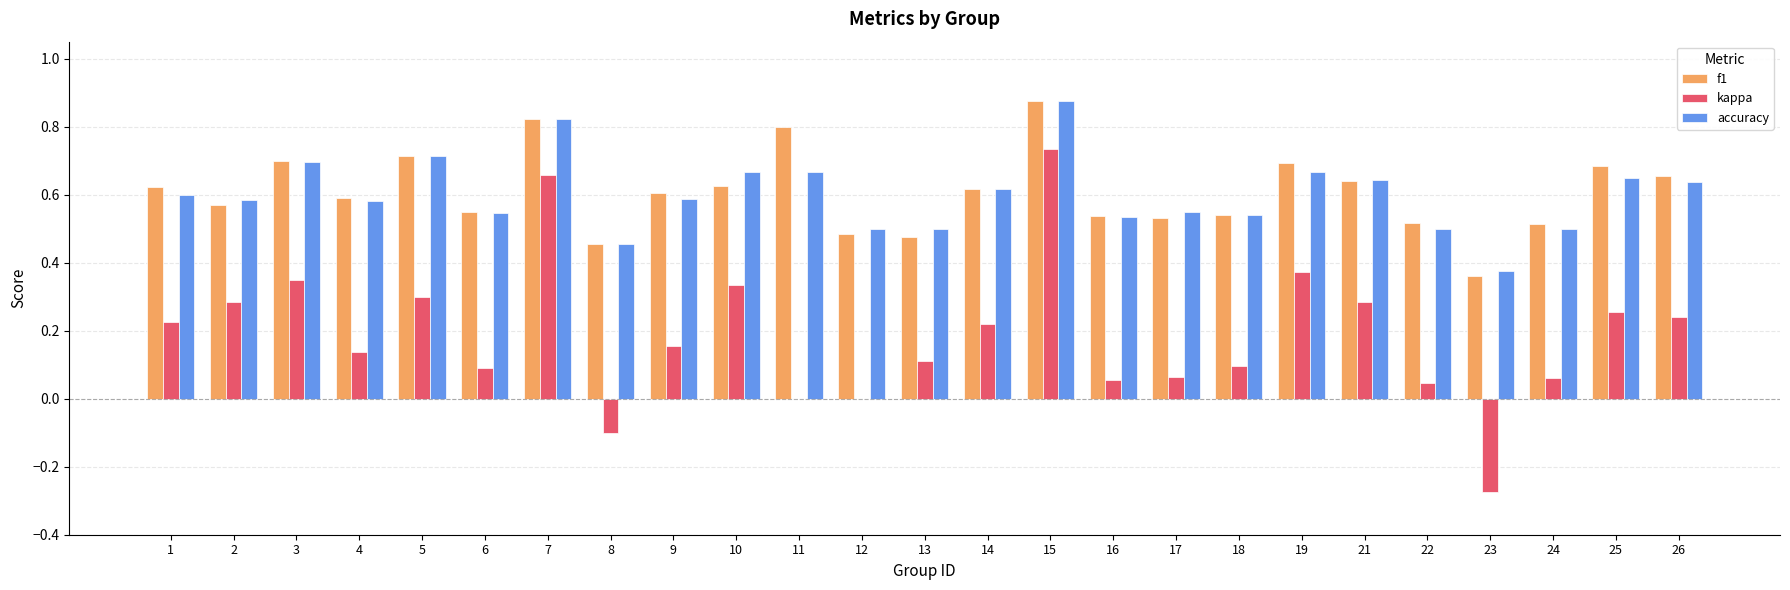

The kappa series shows 0.5 at 10. True or false?

False